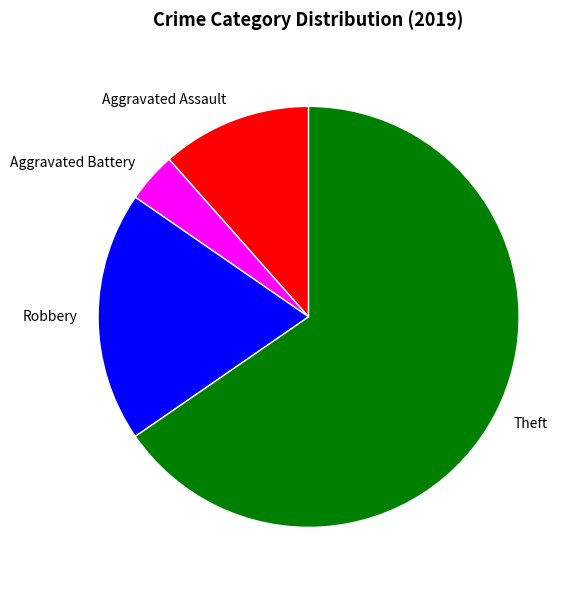

Which has a higher value, Robbery or Aggravated Assault?

Robbery